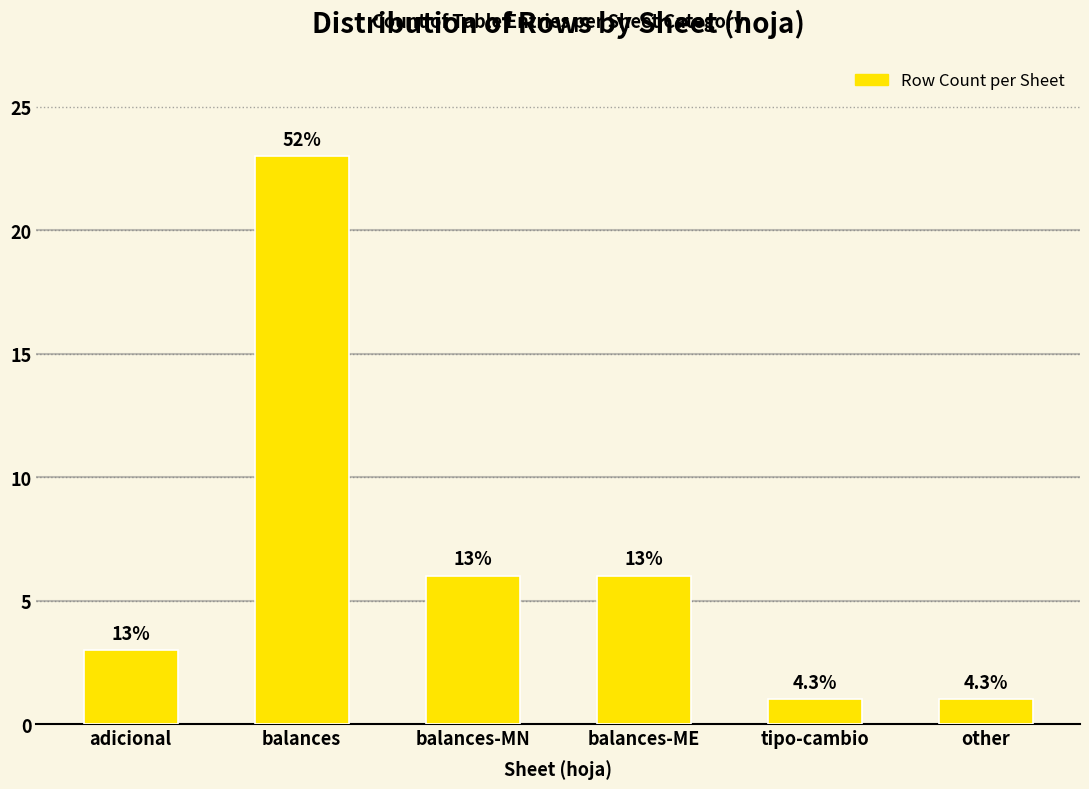

How many bars are there in total?

6